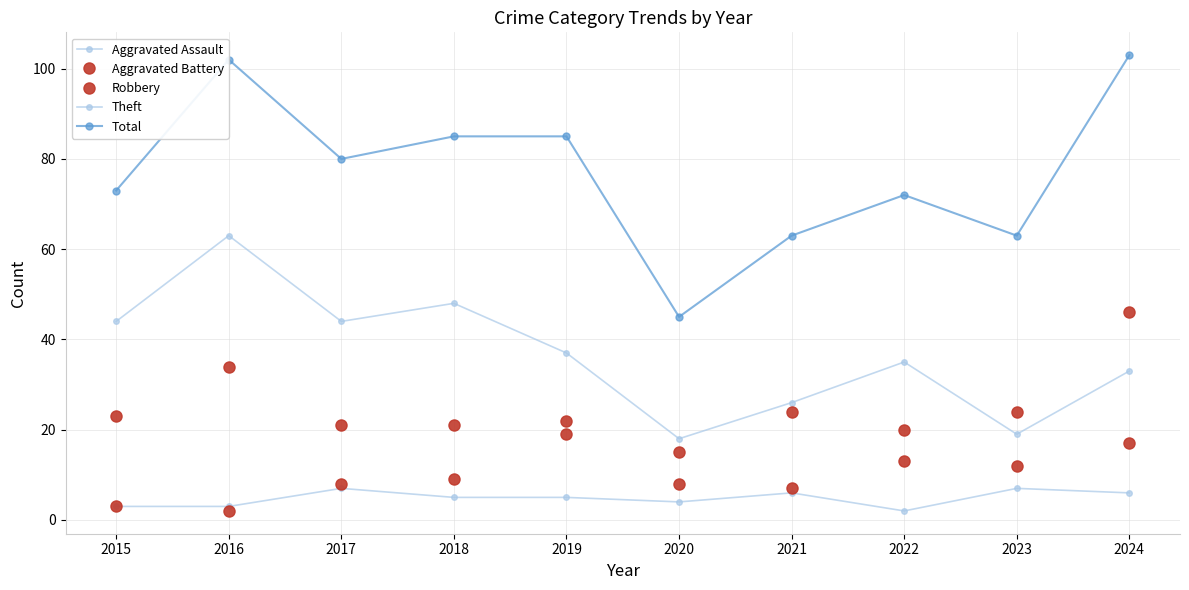

Count the number of data series in this chart.

5